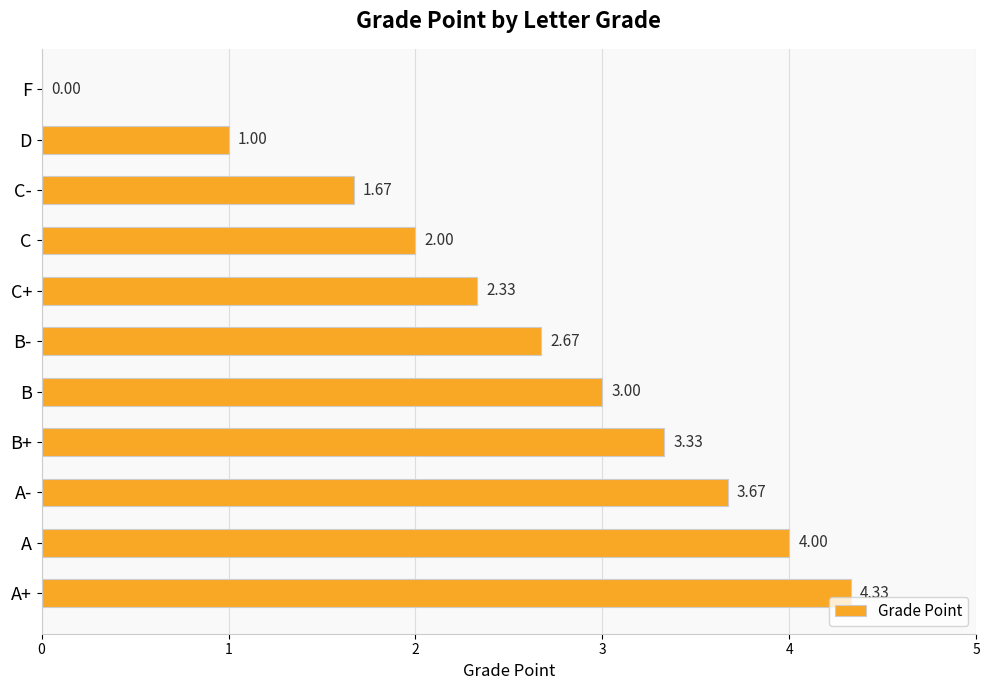

At which category does the chart reach its peak across all series?

A+